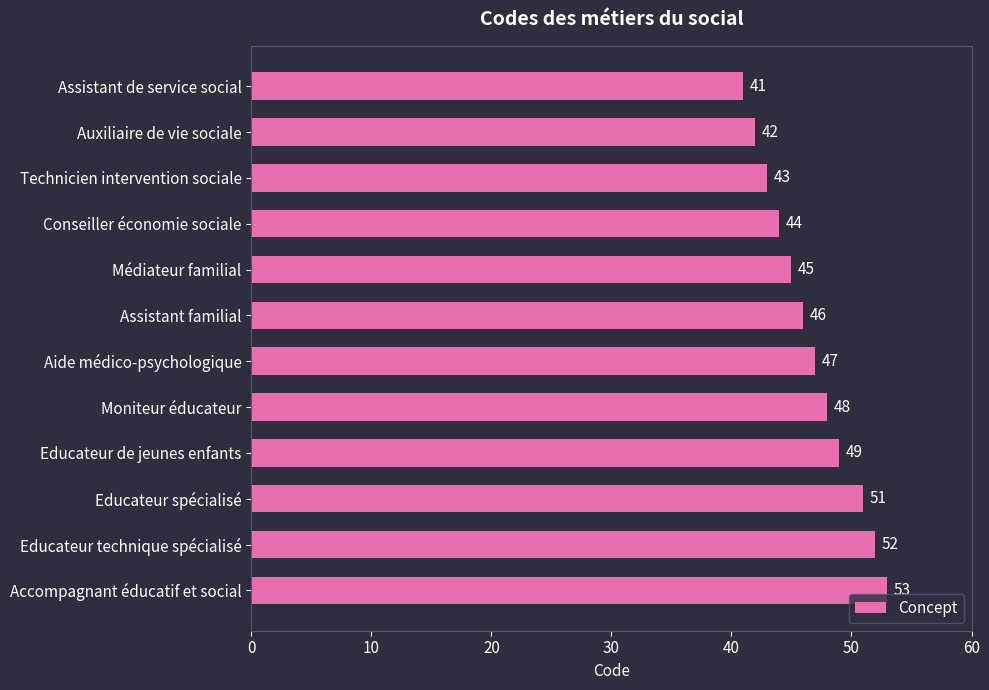

Reading top to bottom, extract all data points from this chart.

Assistant de service social=41	Auxiliaire de vie sociale=42	Technicien intervention sociale=43	Conseiller économie sociale=44	Médiateur familial=45	Assistant familial=46	Aide médico-psychologique=47	Moniteur éducateur=48	Educateur de jeunes enfants=49	Educateur spécialisé=51	Educateur technique spécialisé=52	Accompagnant éducatif et social=53